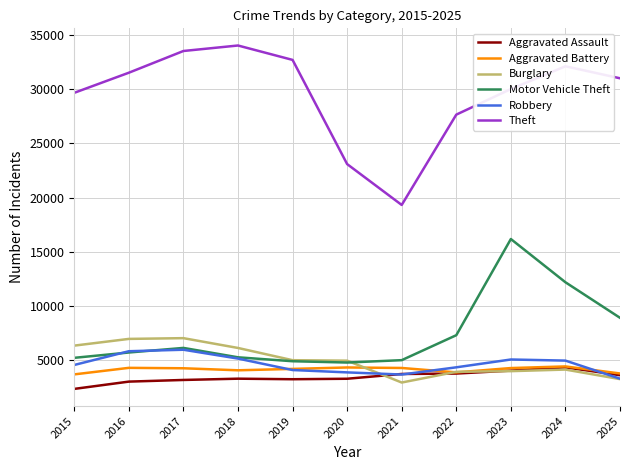

True or false: Theft and Aggravated Battery intersect in this chart.

False